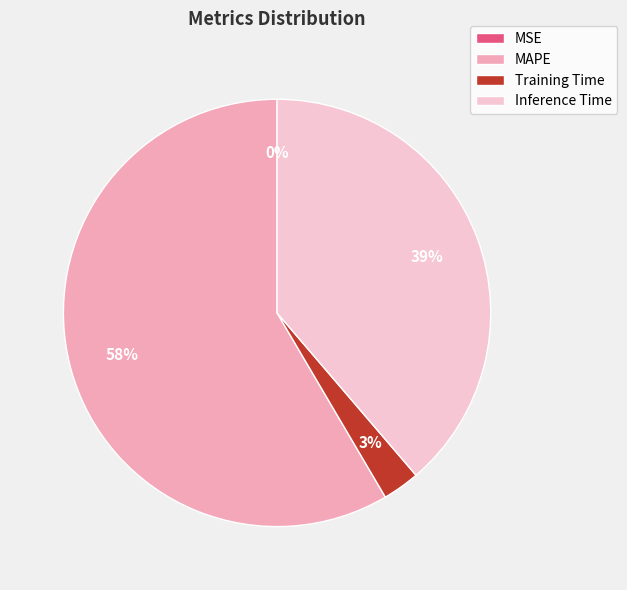

The MAPE slice represents 47% of the pie. True or false?

False